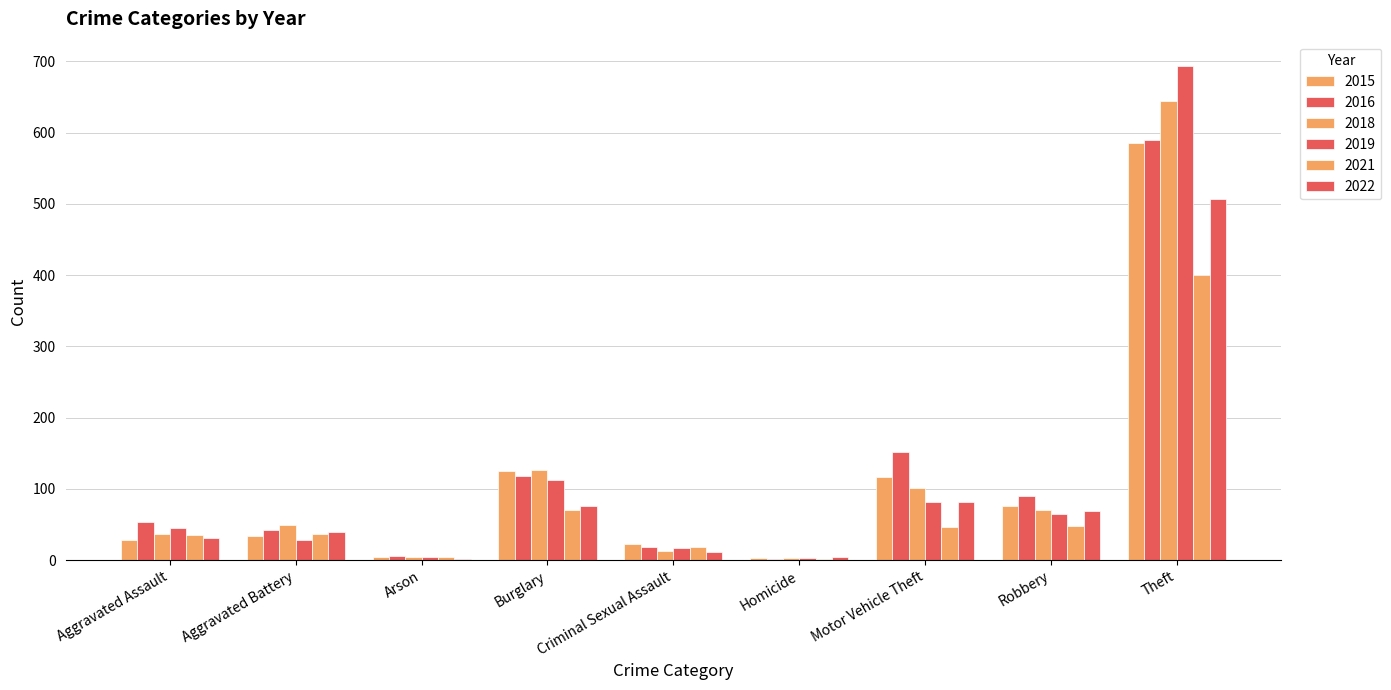

Count the number of categories in the chart.

9